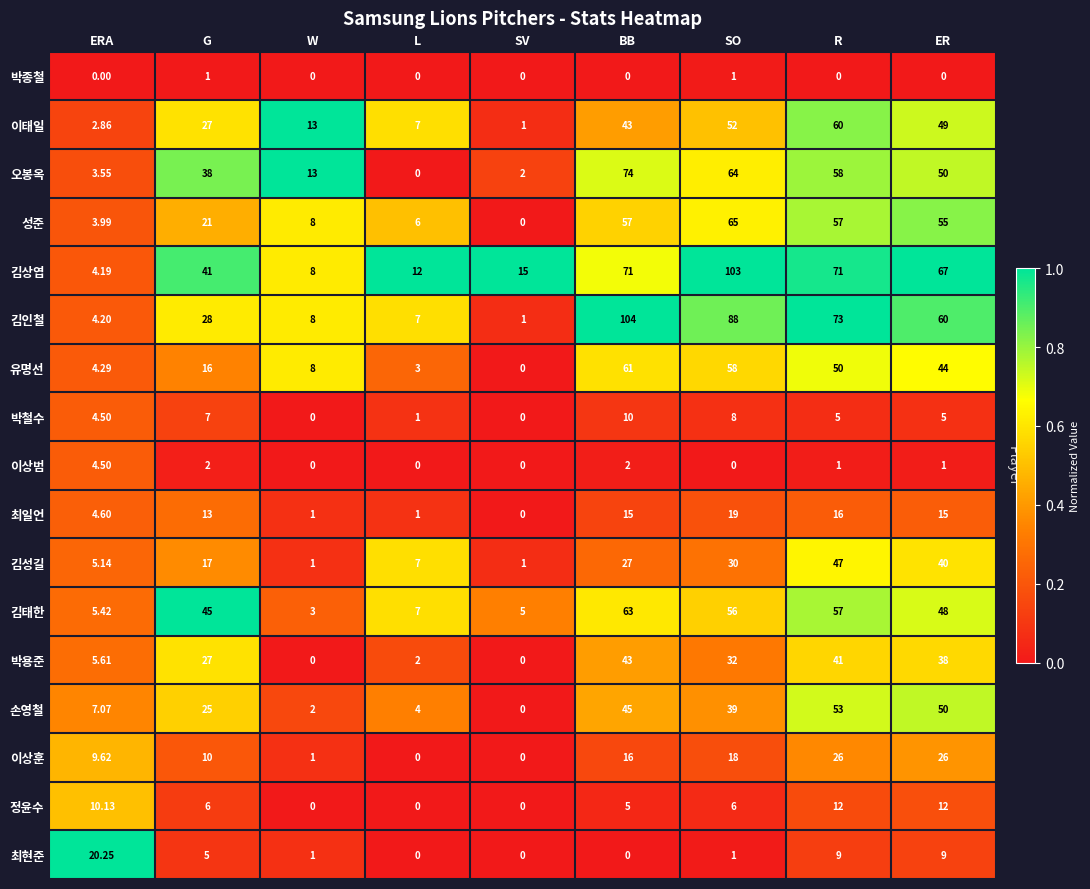

At which category does the chart reach its peak across all series?

BB